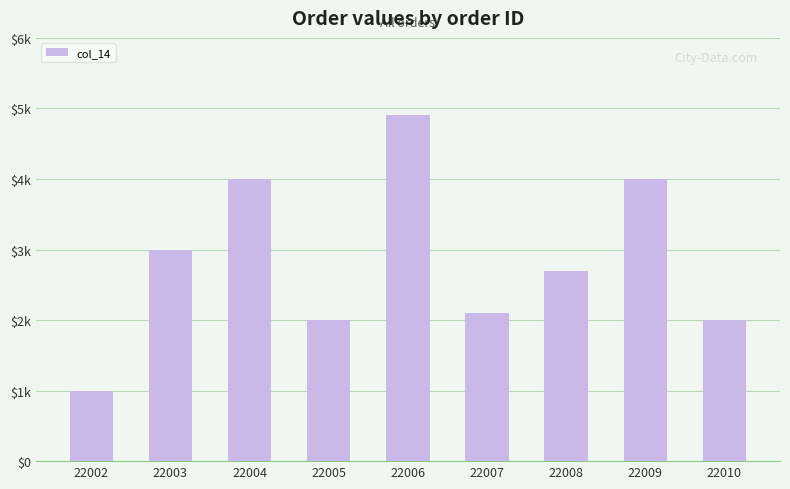

Are the bars horizontal?

No